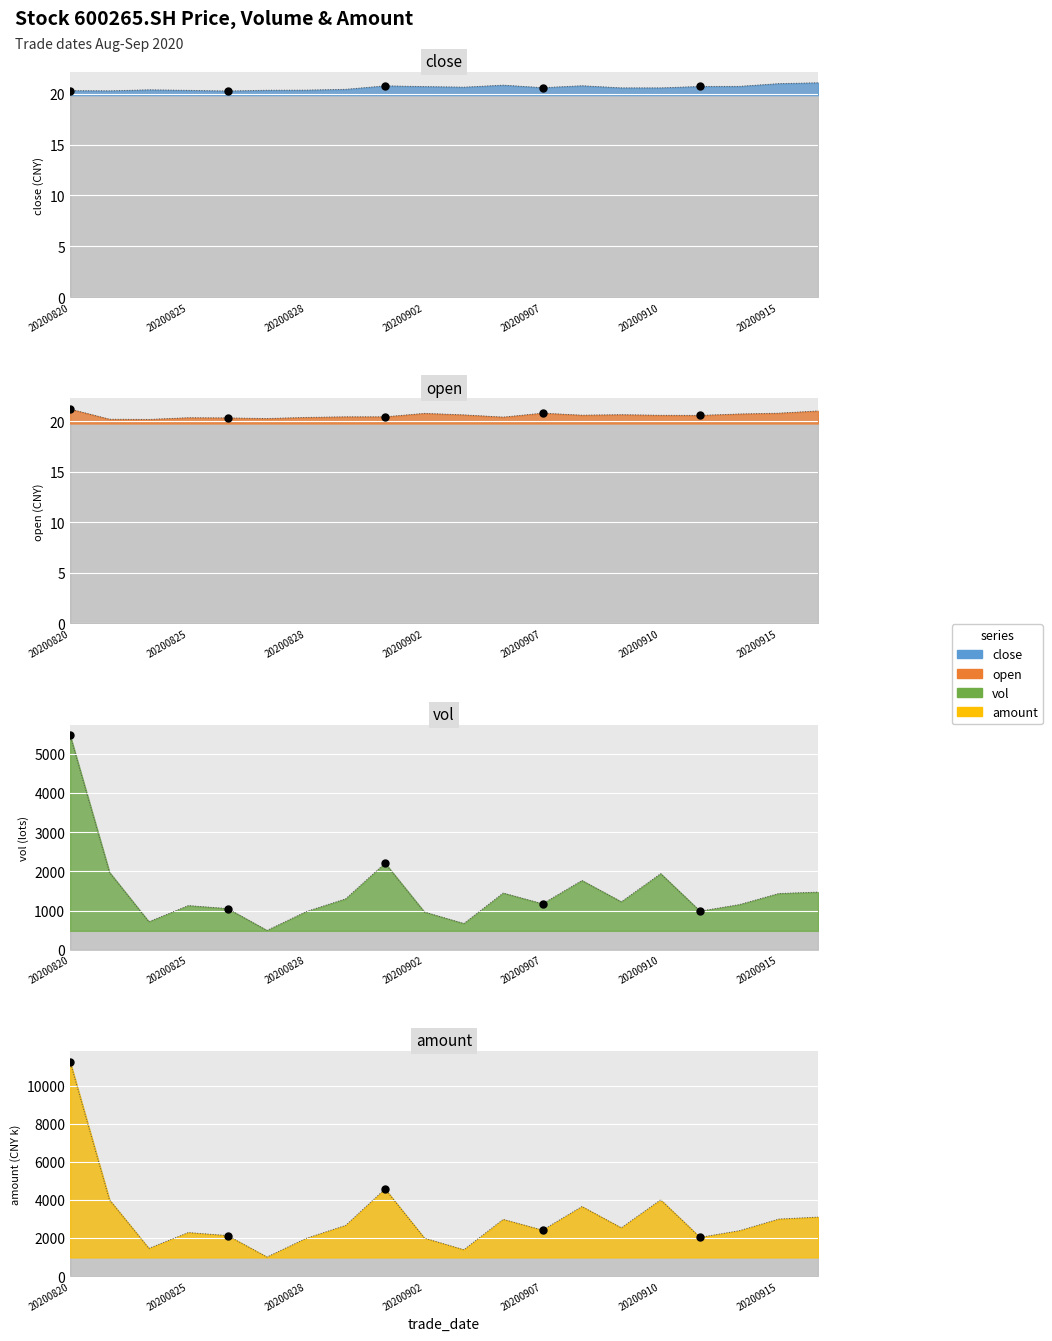

At which category is the sum across all series the highest?

20200820